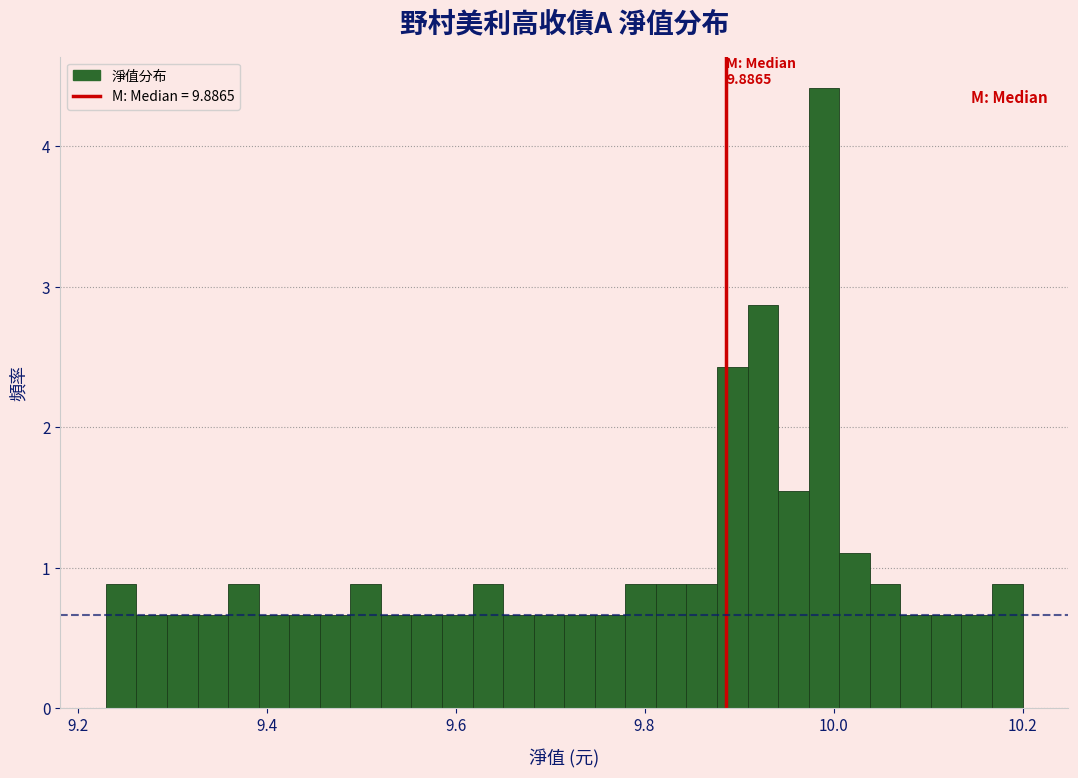

Around what value on the x-axis is the tallest bar? Give the approximate position of its centre, as read against the axis.

9.98